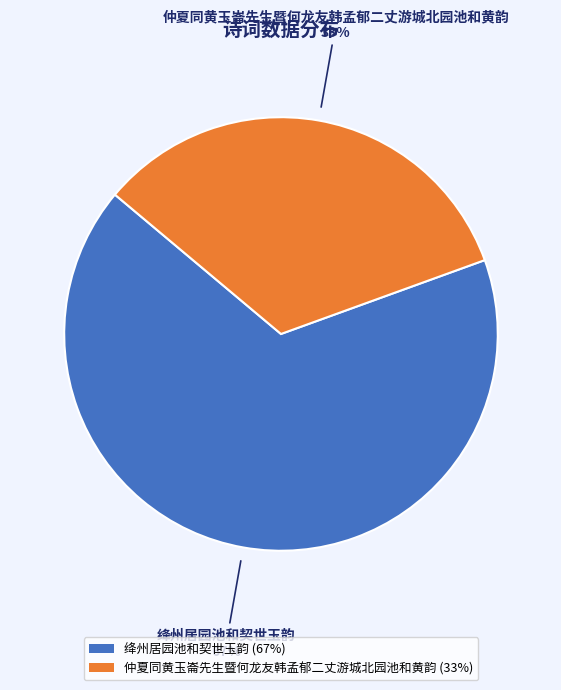

Combined, do 绛州居园池和契世玉韵 and 仲夏同黄玉崙先生暨何龙友韩孟郁二丈游城北园池和黄韵 account for over 50%?

Yes